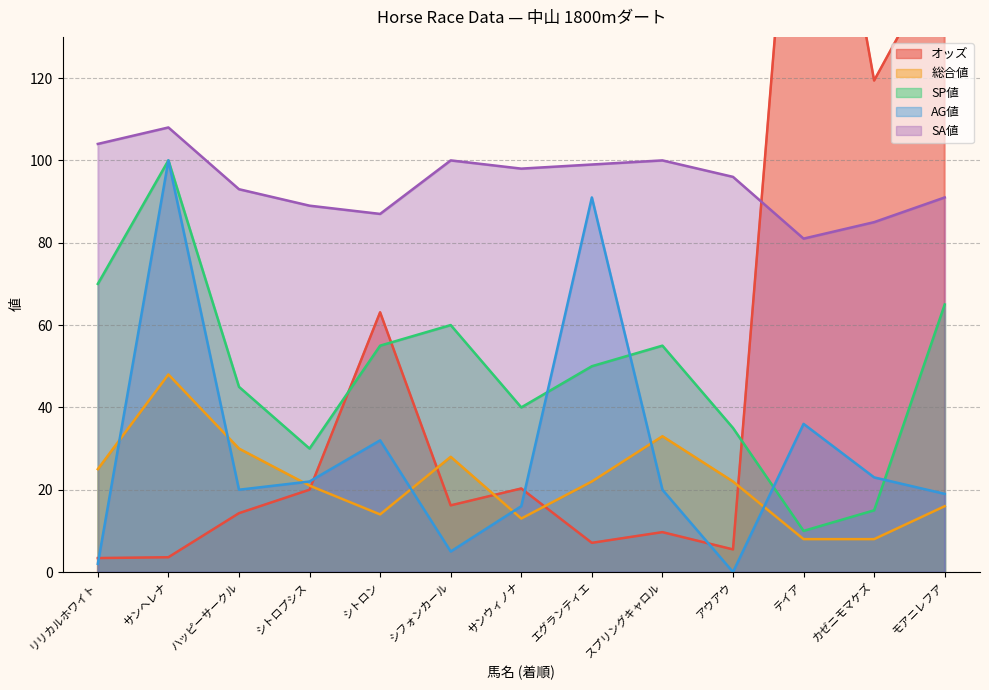

True or false: AG値 has a value of 24.2 at サンヘレナ.

False